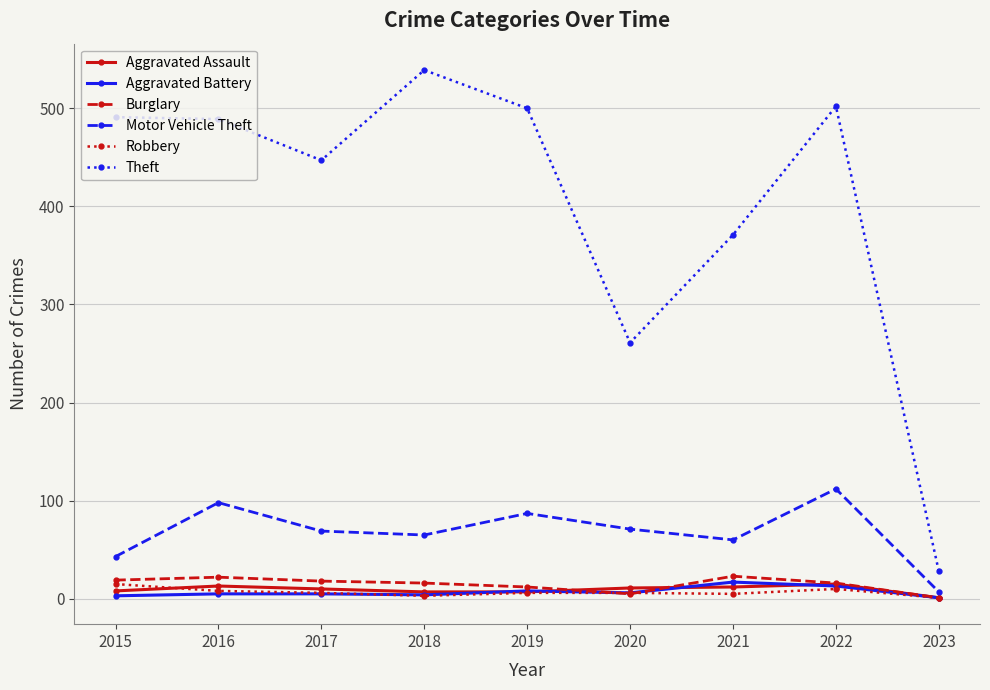

What is the minimum value shown in the chart?

1